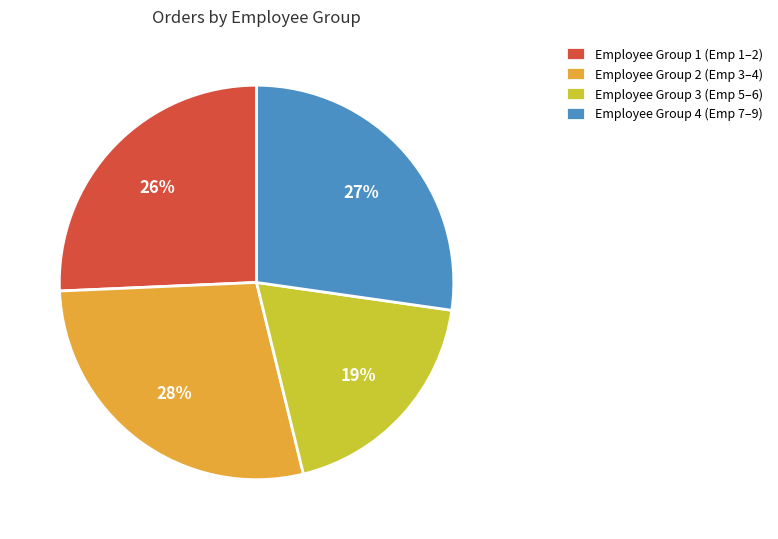

Is there a majority slice in this chart?

No